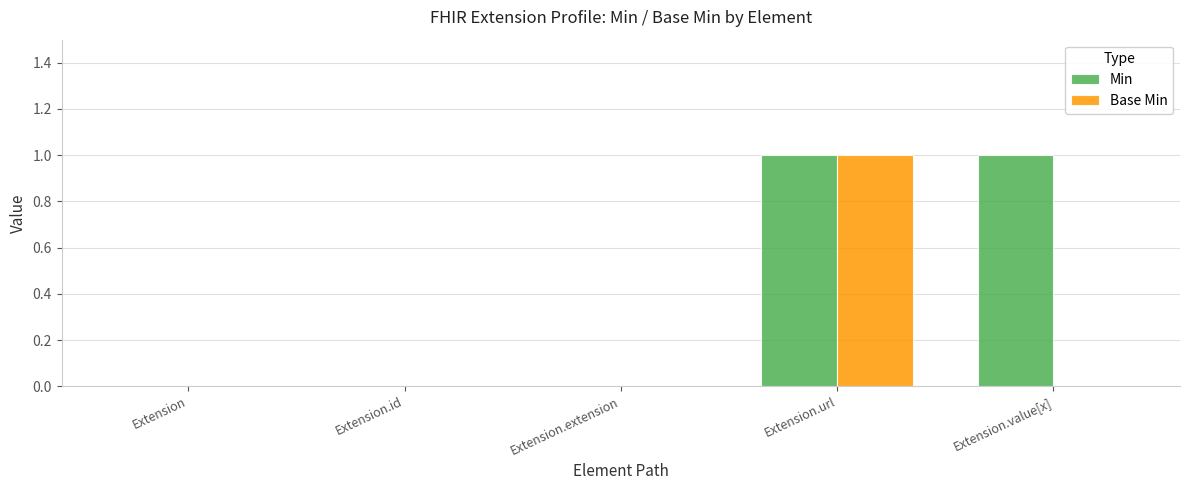

How many categories are shown in the chart?

5